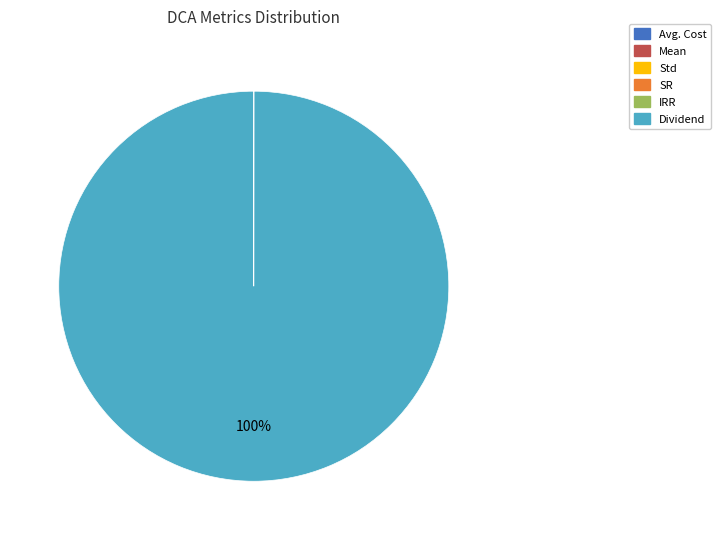

To the nearest percent, what is the average slice percentage?

17%